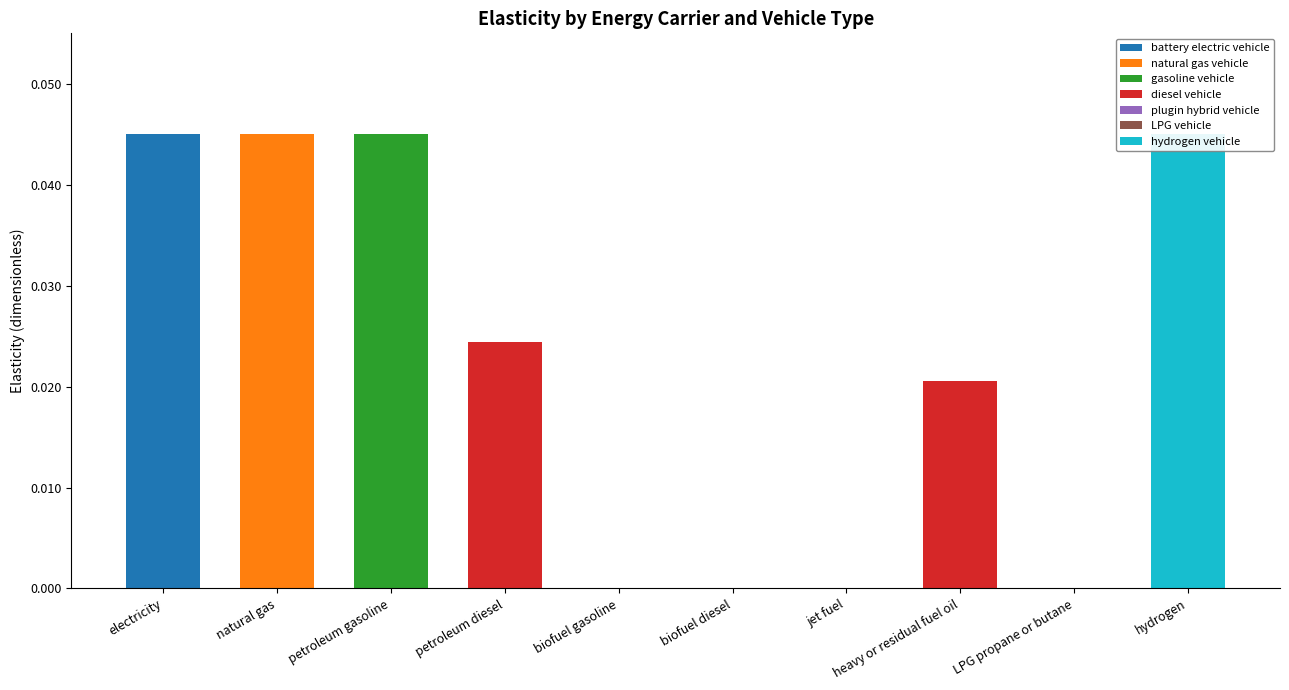

How many groups of bars are there?

10